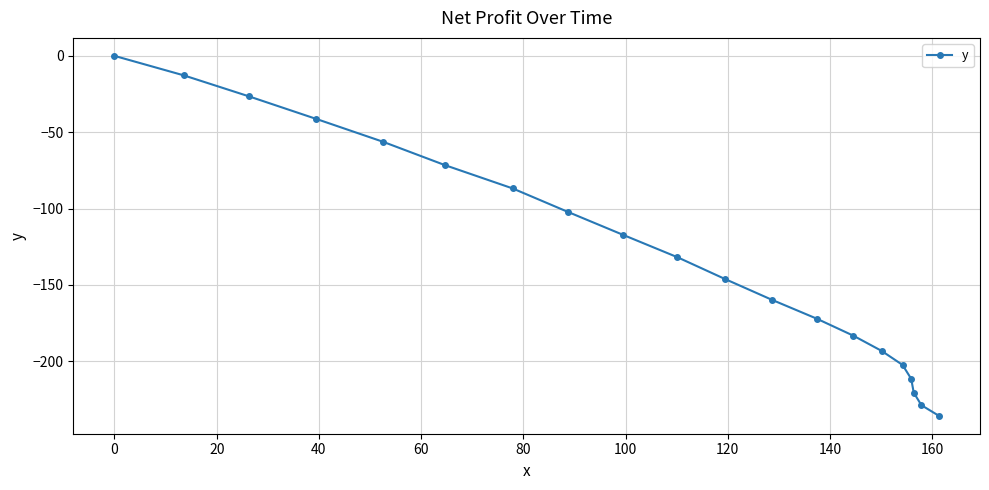

What is the smallest value displayed?

-235.7